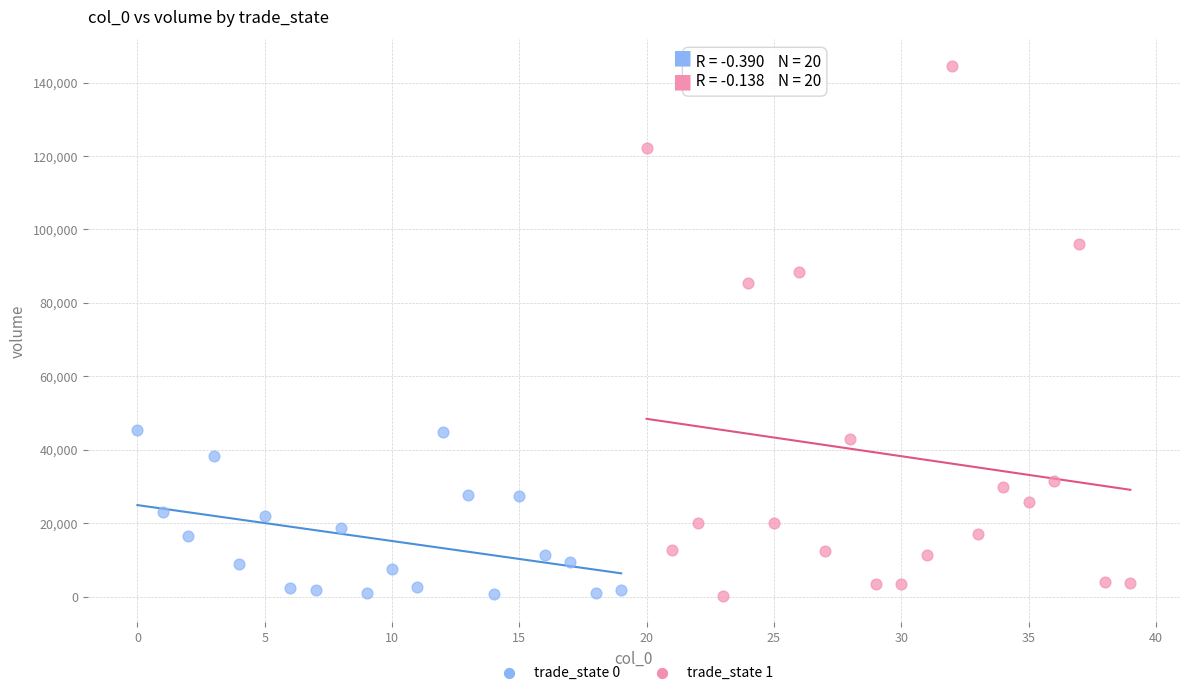

Which series reaches the maximum Y coordinate?

trade_state 1